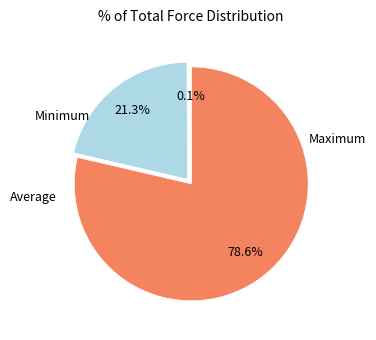

Rank the categories by value from lowest to highest.

Minimum, Average, Maximum